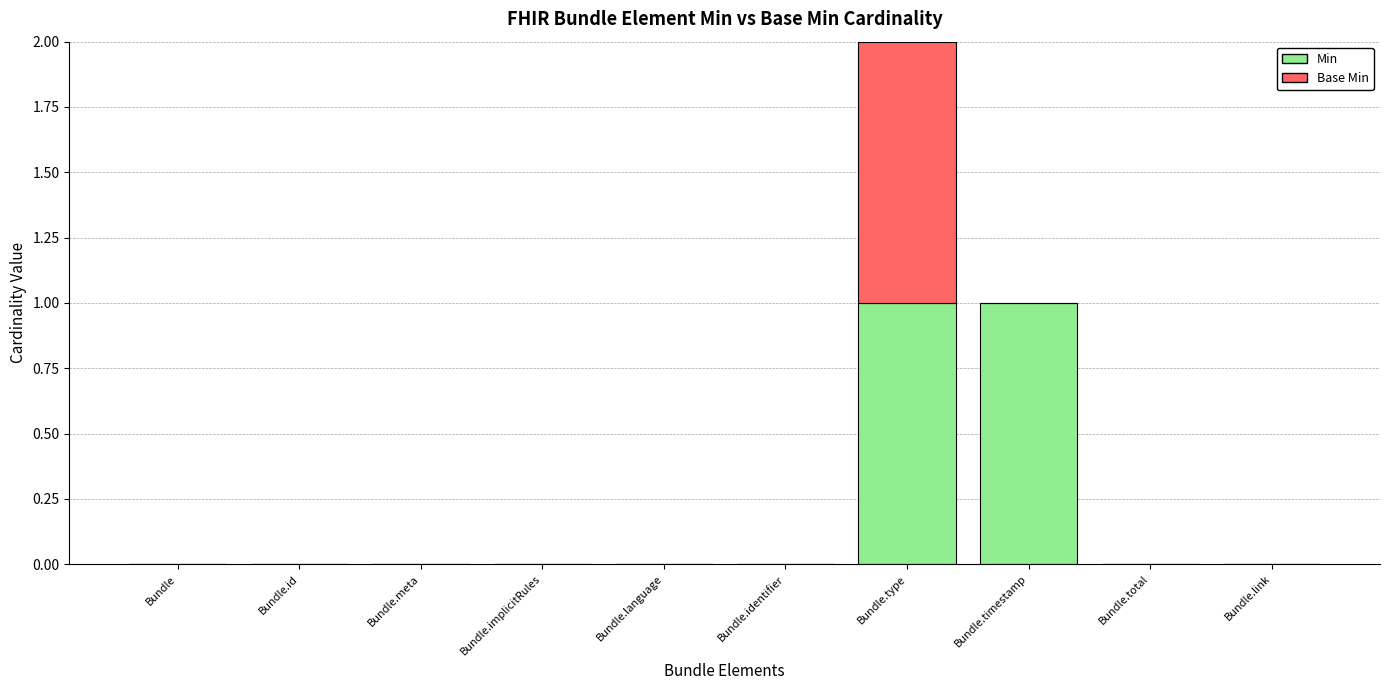

The value of Min at Bundle.language is 0. True or false?

True